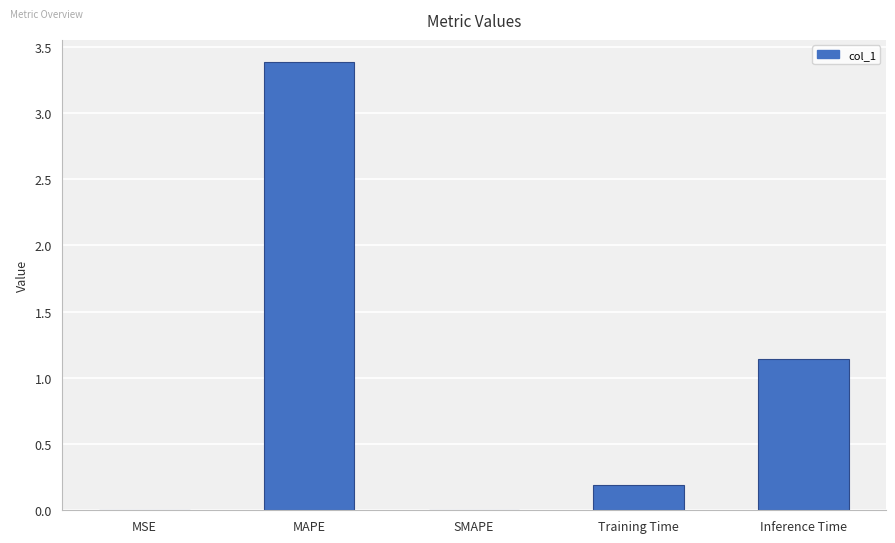

What is the sum of all values?

4.7